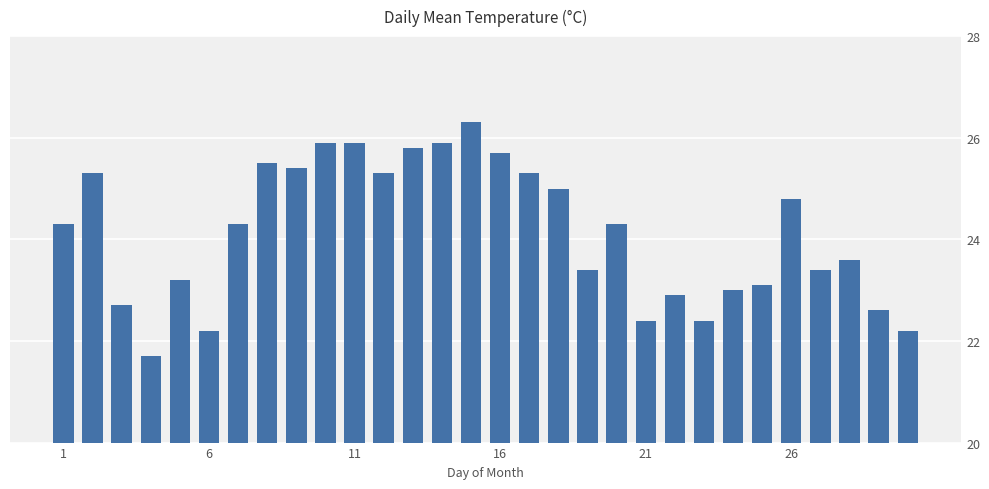

Count the number of categories in the chart.

30